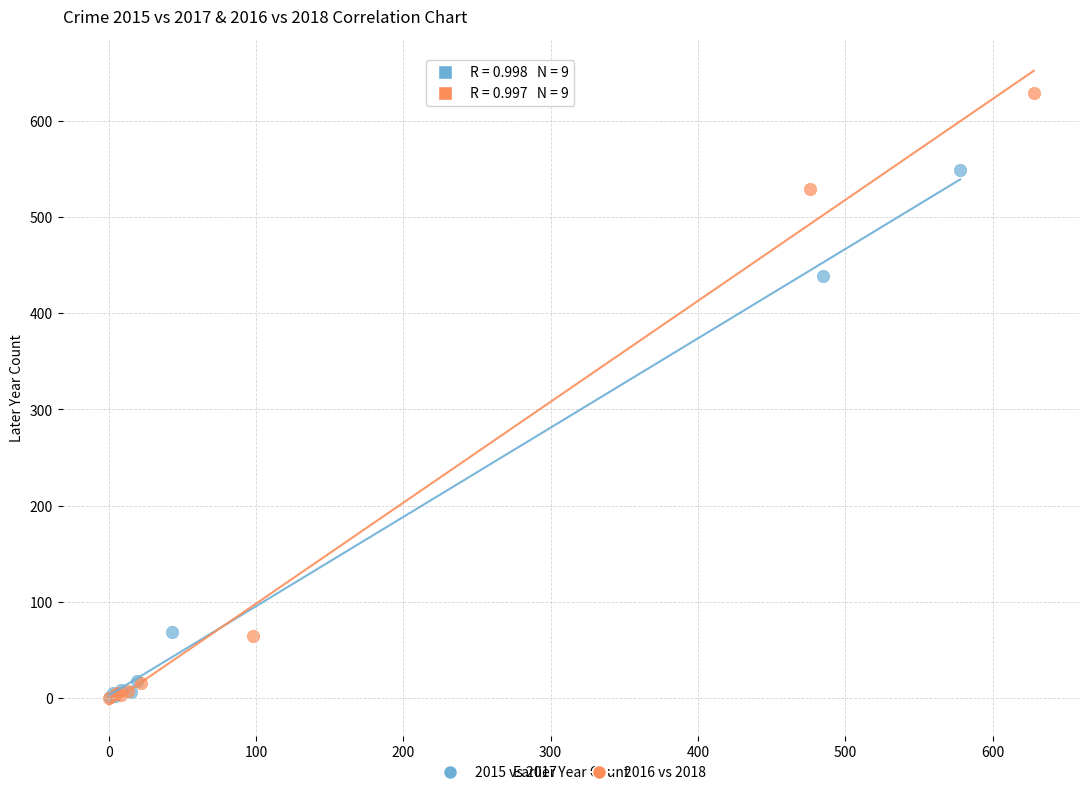

What are all the series names shown in the legend?

2015 vs 2017, 2016 vs 2018